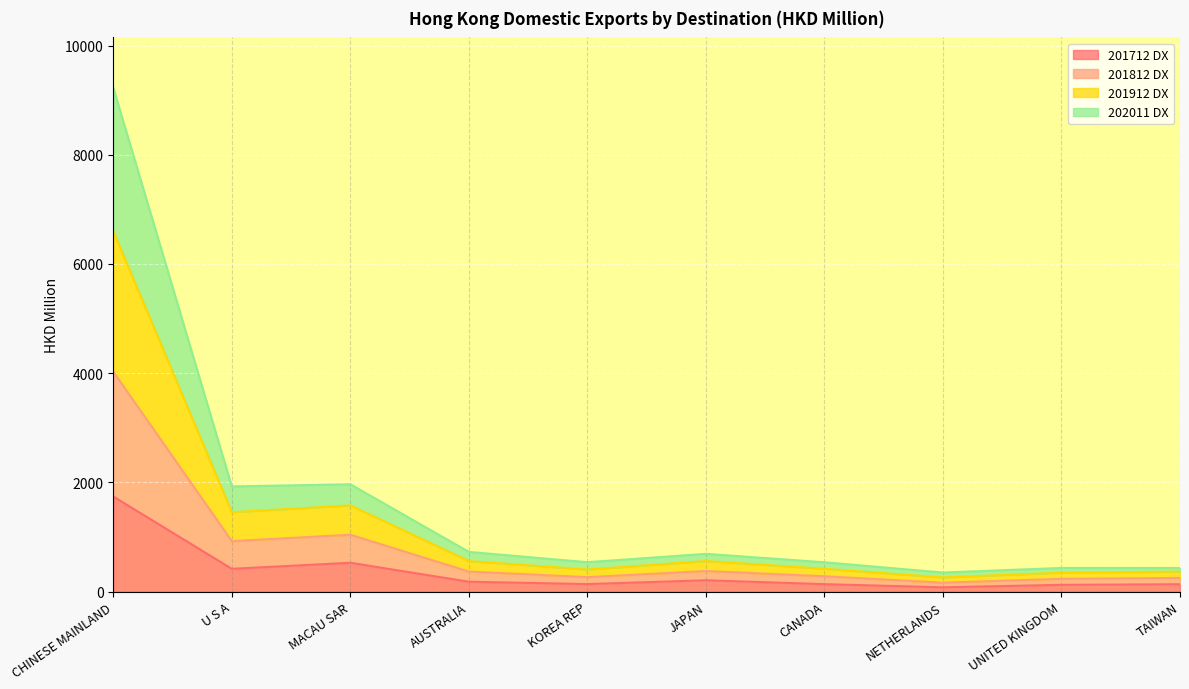

What are all the series names shown in the legend?

201712 DX, 201812 DX, 201912 DX, 202011 DX